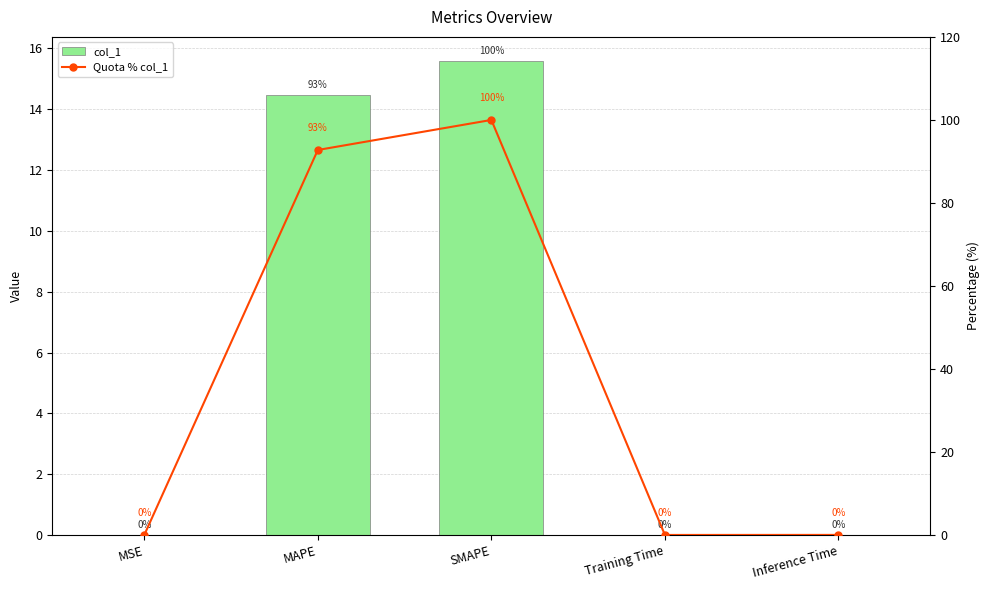

What is the average value of the col_1 series?

6.0